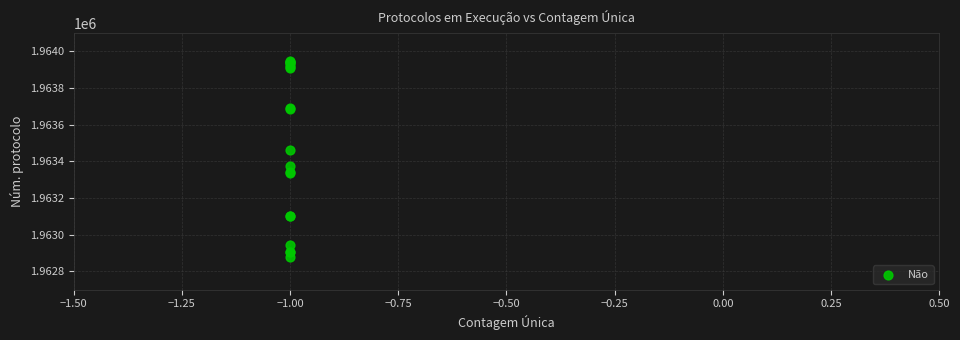

What Y value in the scatter plot is closest to 1963411?

1963376